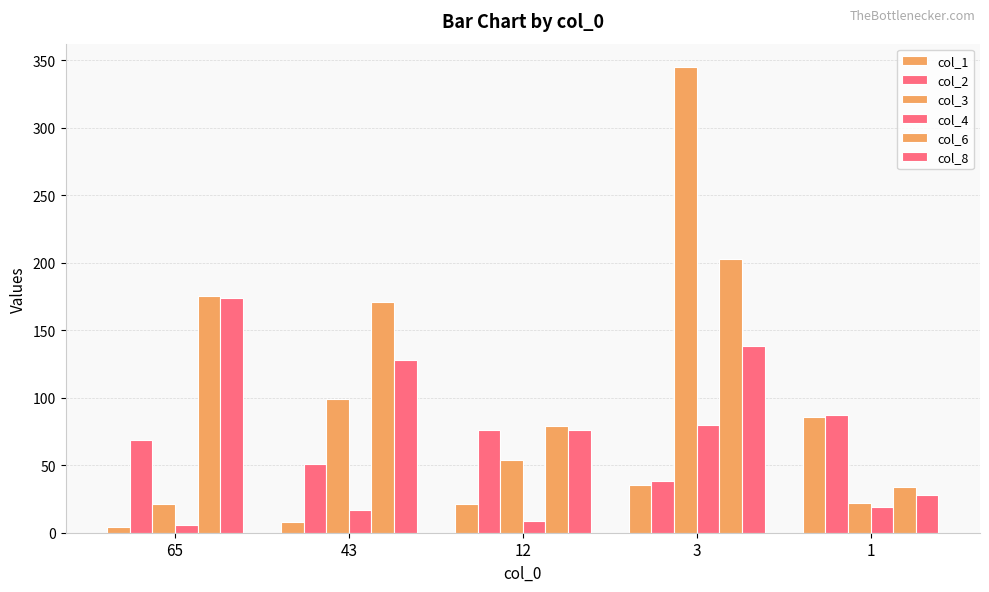

How many bars are there in total?

30